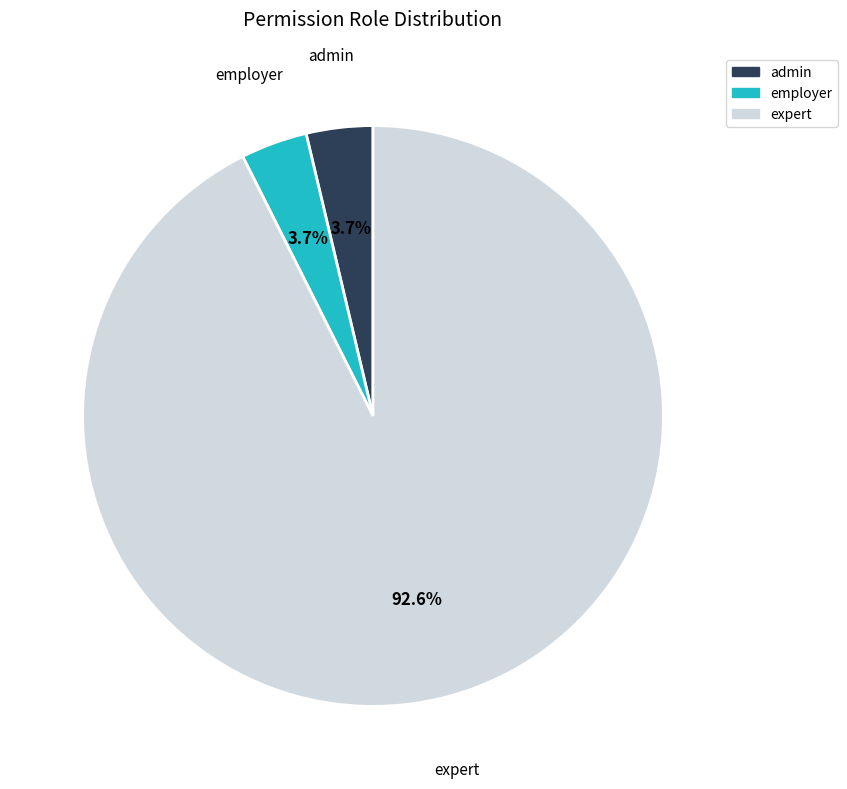

Which category accounts for the majority?

expert